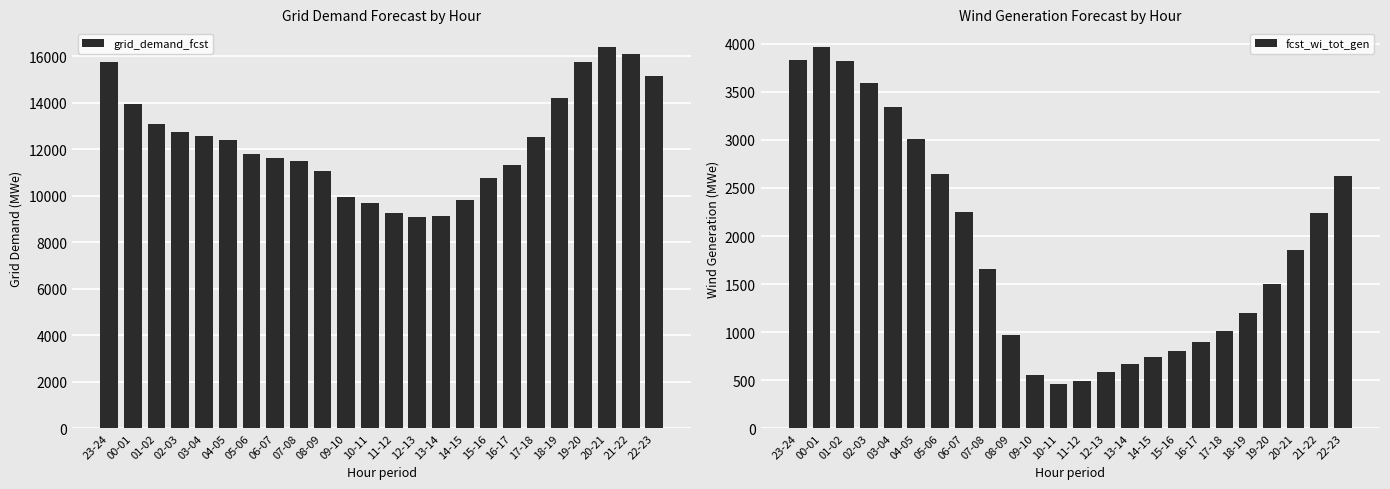

Between 01-02 and 00-01, which is larger?

00-01